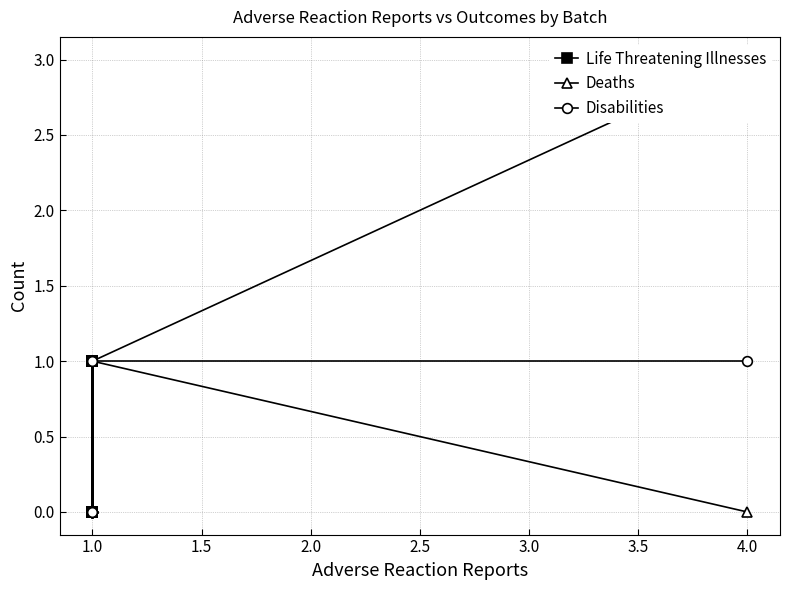

How many data points in Life Threatening Illnesses are above 1?

1